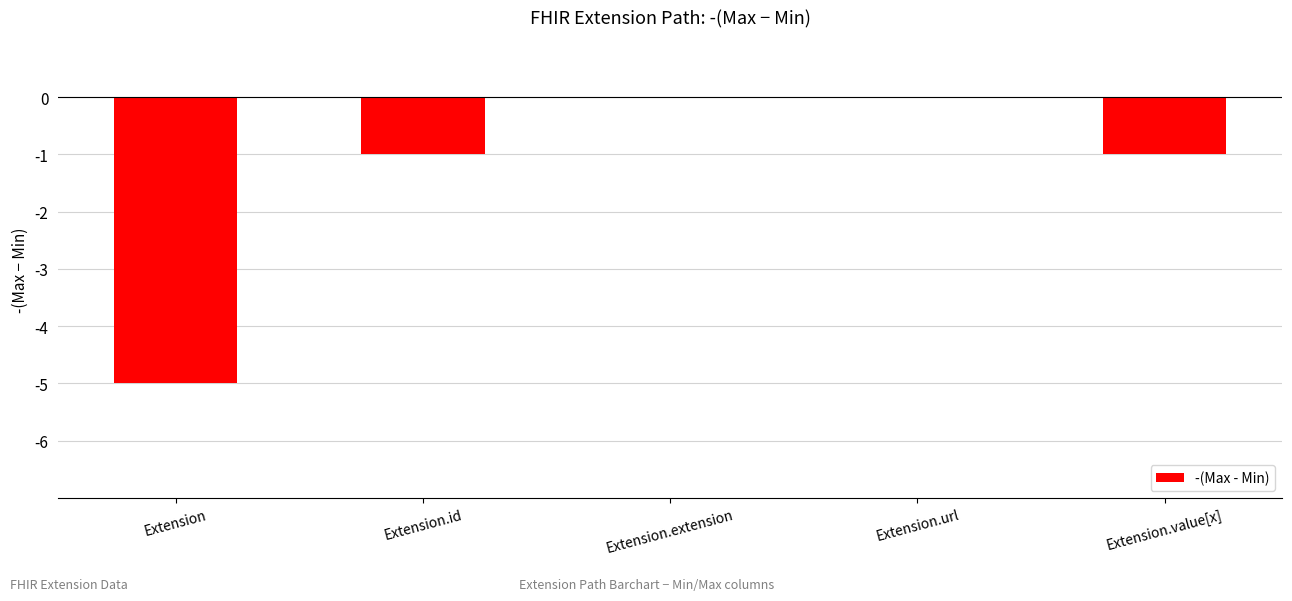

What is the average value?

-1